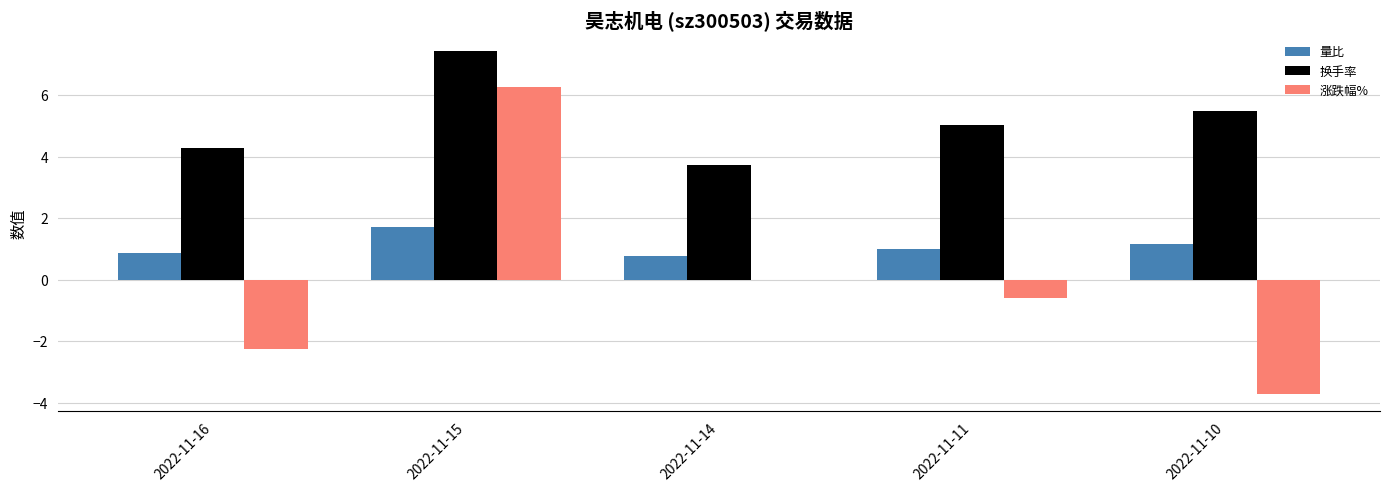

What is the approximate value of 量比 at 2022-11-14?

0.8